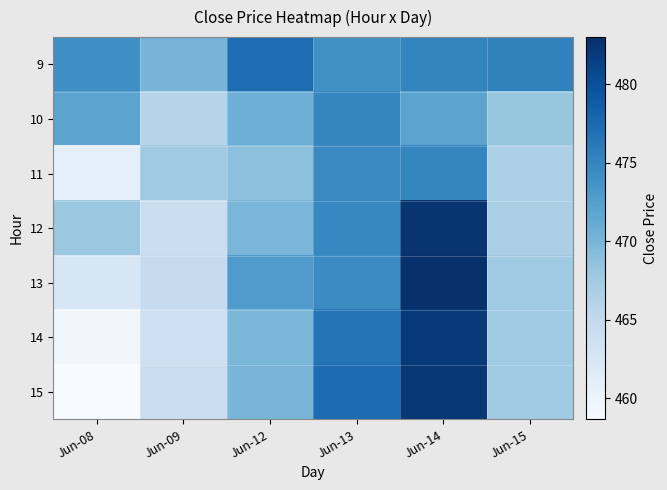

Reading left to right, list all the values displayed in this chart.

9: Jun-08=474.1	Jun-09=470.1	Jun-12=477.2	Jun-13=473.9	Jun-14=475.1	Jun-15=475.4
10: Jun-08=471.9	Jun-09=465.9	Jun-12=470.7	Jun-13=474.9	Jun-14=471.9	Jun-15=468.2
11: Jun-08=460.8	Jun-09=467.6	Jun-12=468.8	Jun-13=474.5	Jun-14=475.0	Jun-15=466.7
12: Jun-08=467.9	Jun-09=464.0	Jun-12=469.9	Jun-13=474.9	Jun-14=482.4	Jun-15=466.8
13: Jun-08=462.5	Jun-09=464.6	Jun-12=472.8	Jun-13=474.4	Jun-14=483.0	Jun-15=467.6
14: Jun-08=459.4	Jun-09=463.7	Jun-12=469.9	Jun-13=476.6	Jun-14=482.0	Jun-15=467.6
15: Jun-08=458.6	Jun-09=464.1	Jun-12=470.0	Jun-13=477.3	Jun-14=482.3	Jun-15=467.6